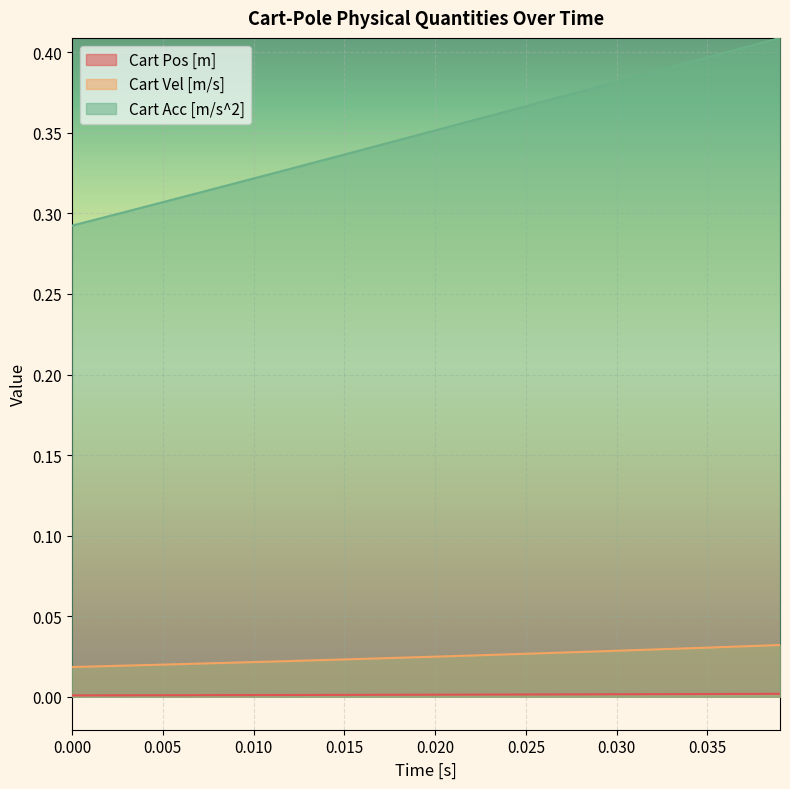

How many lines are shown in the chart?

3